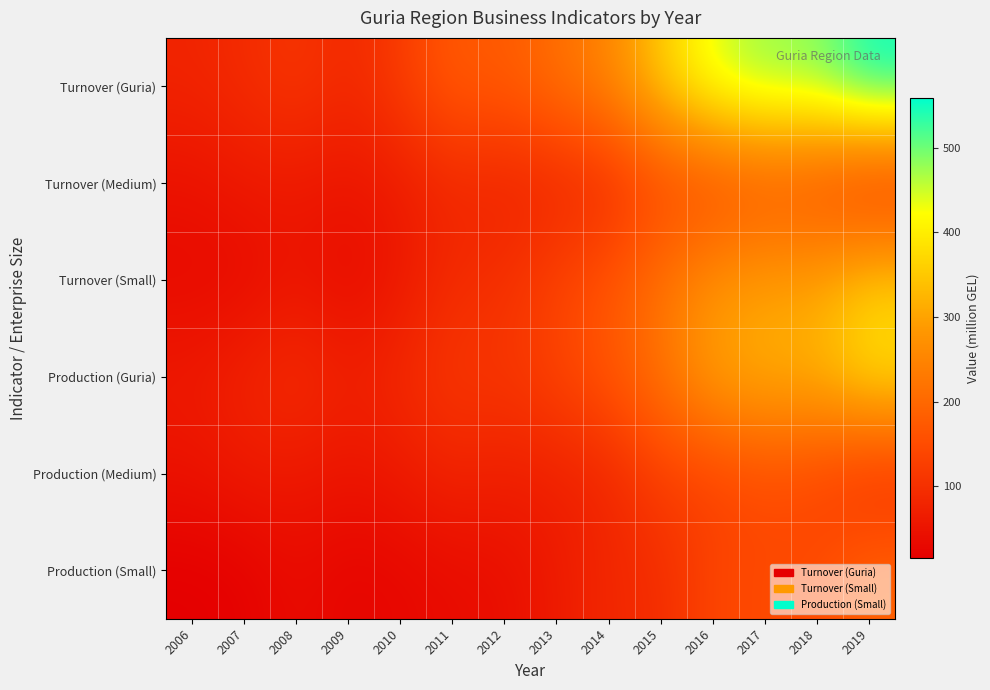

At which category is the sum across all series the highest?

2019